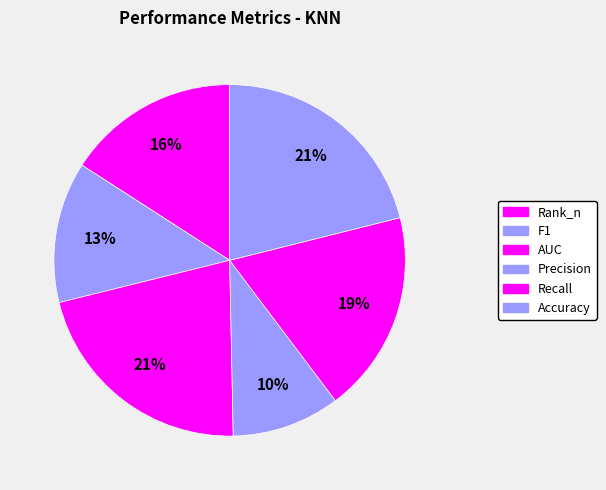

Does AUC represent more than half of the total?

No